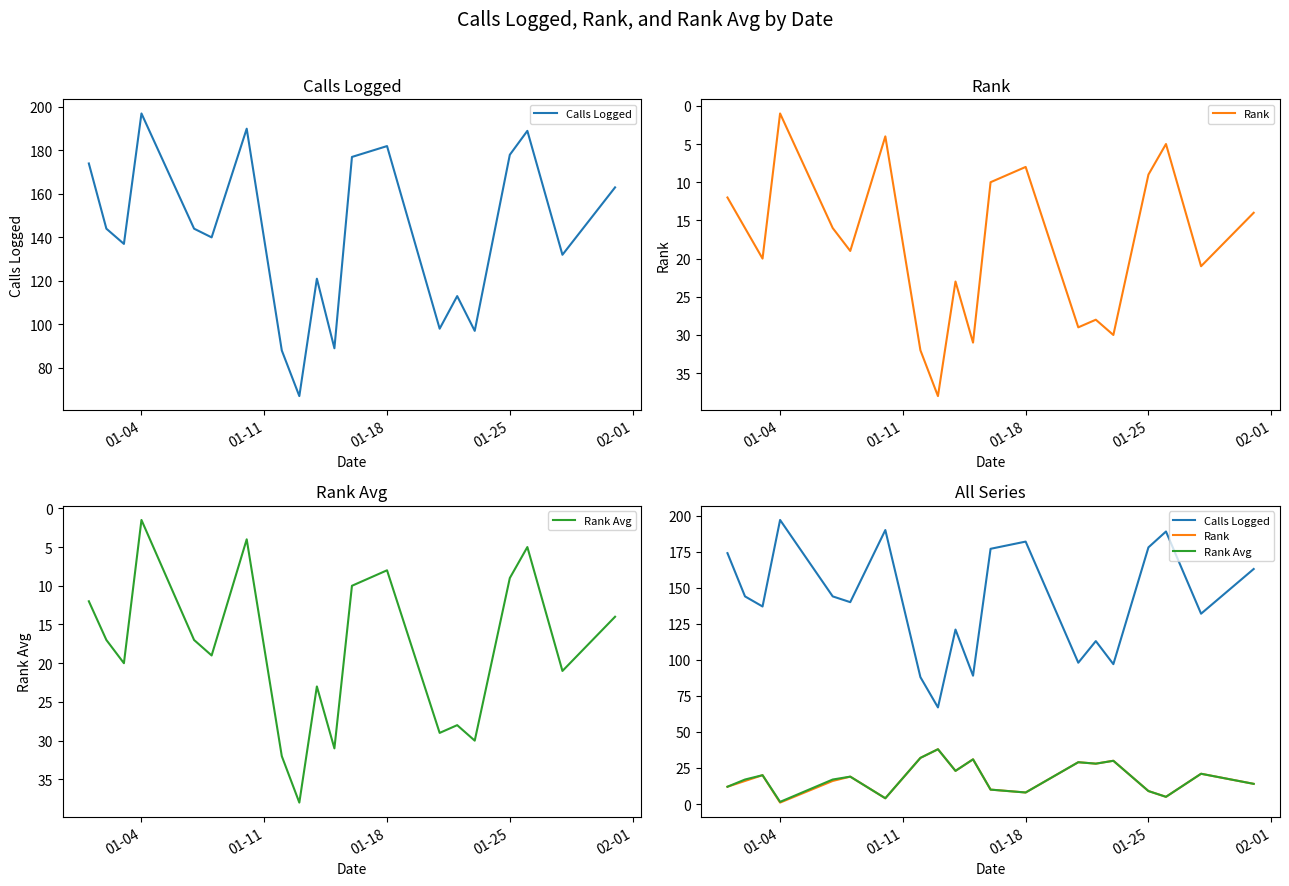

How many lines are shown in the chart?

3